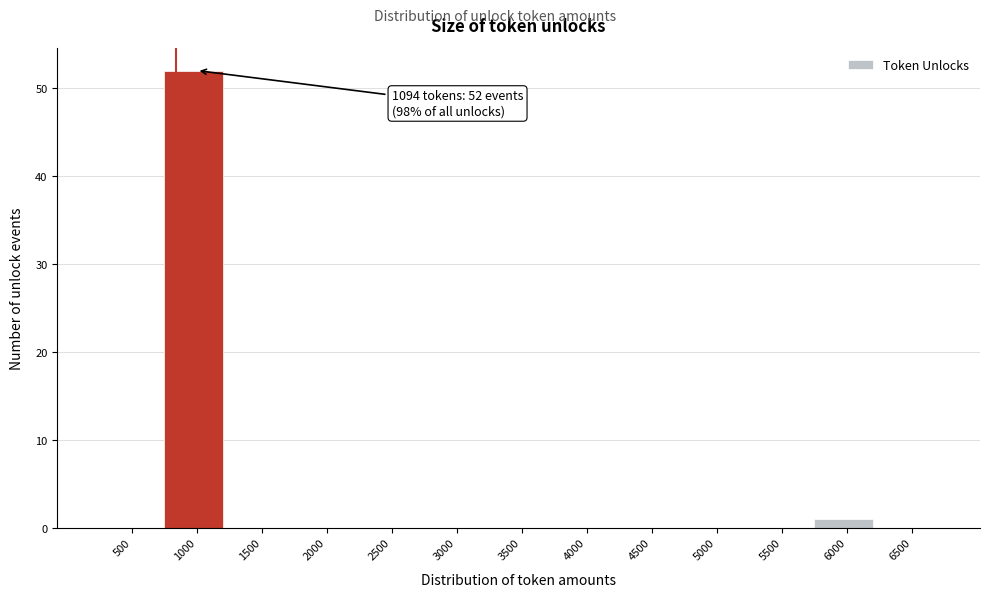

The value at 500 is -21. True or false?

False